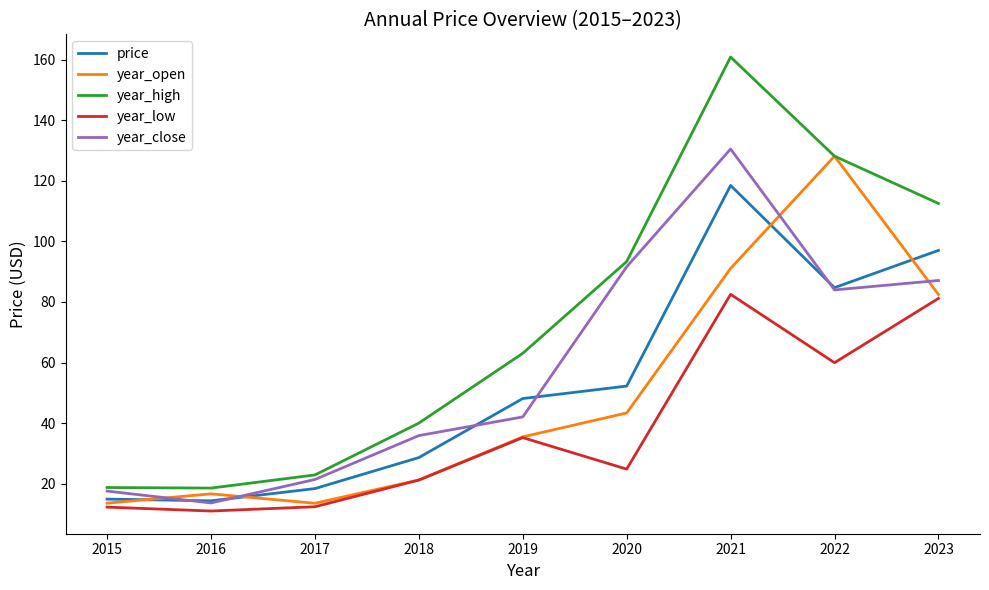

Which series has the largest total across all categories?

year_high